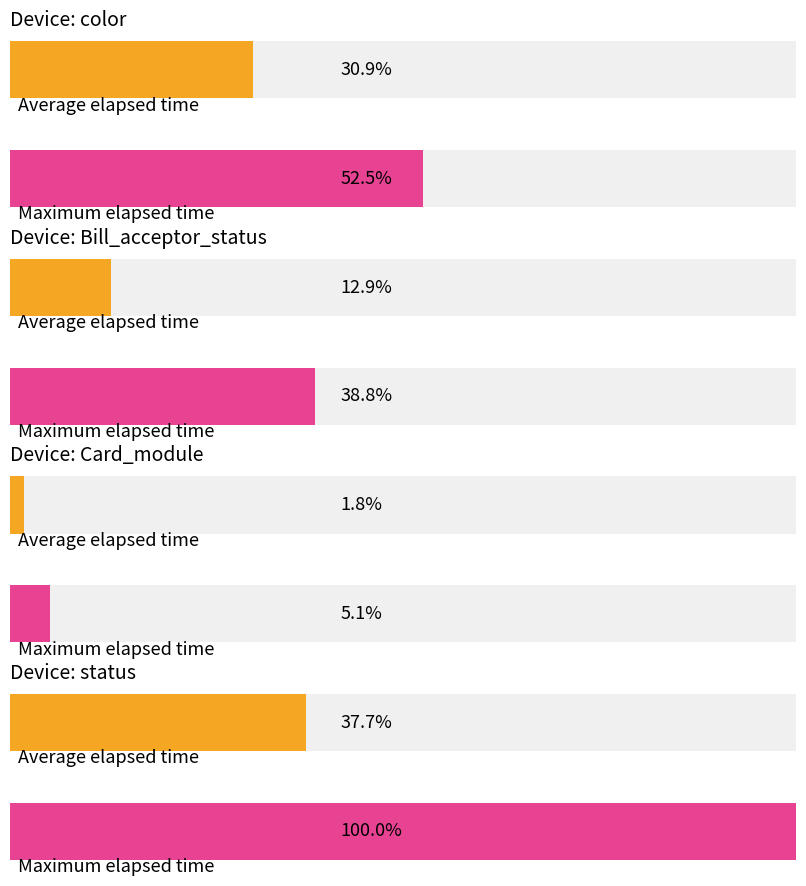

What is the value of the 4th bar from the left?

85139